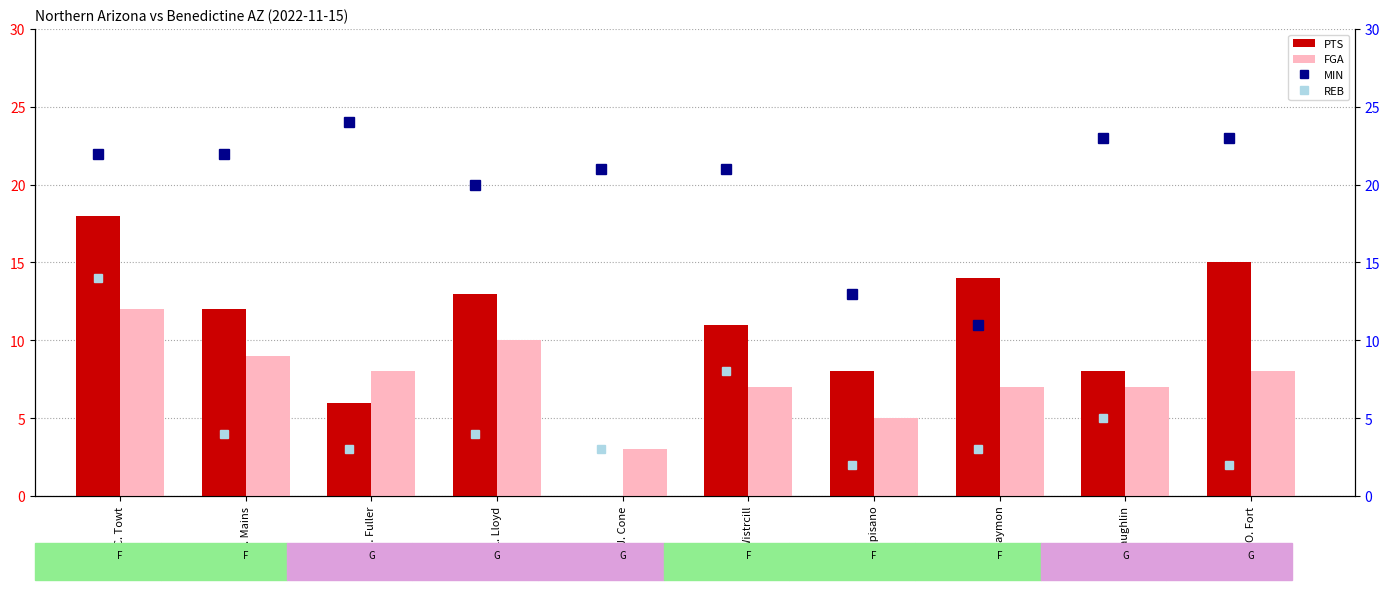

Which has a higher value, C. Towt or O. Fort?

C. Towt